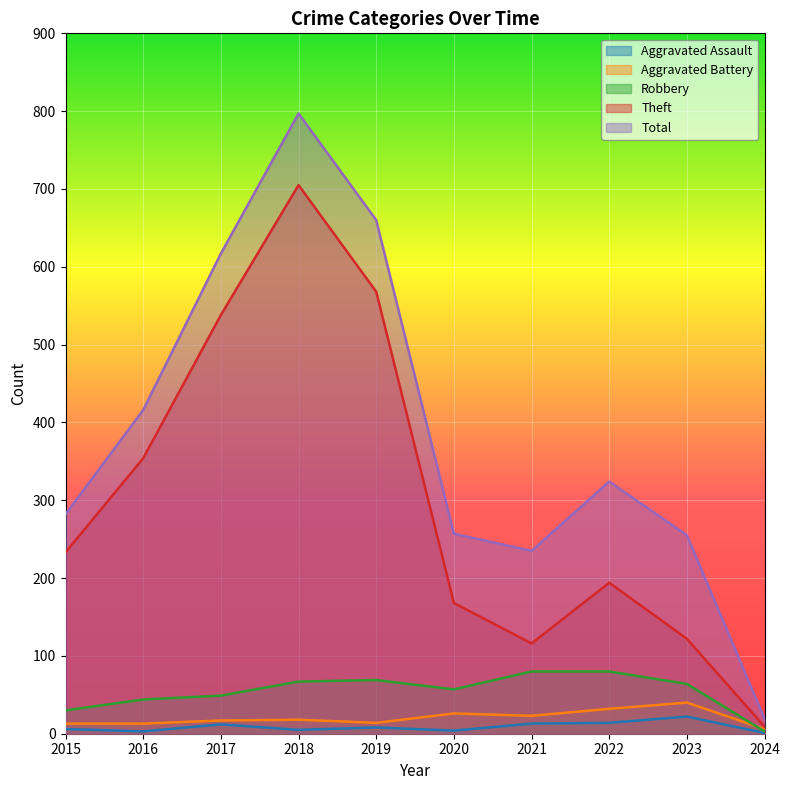

True or false: Total and Aggravated Assault intersect in this chart.

False